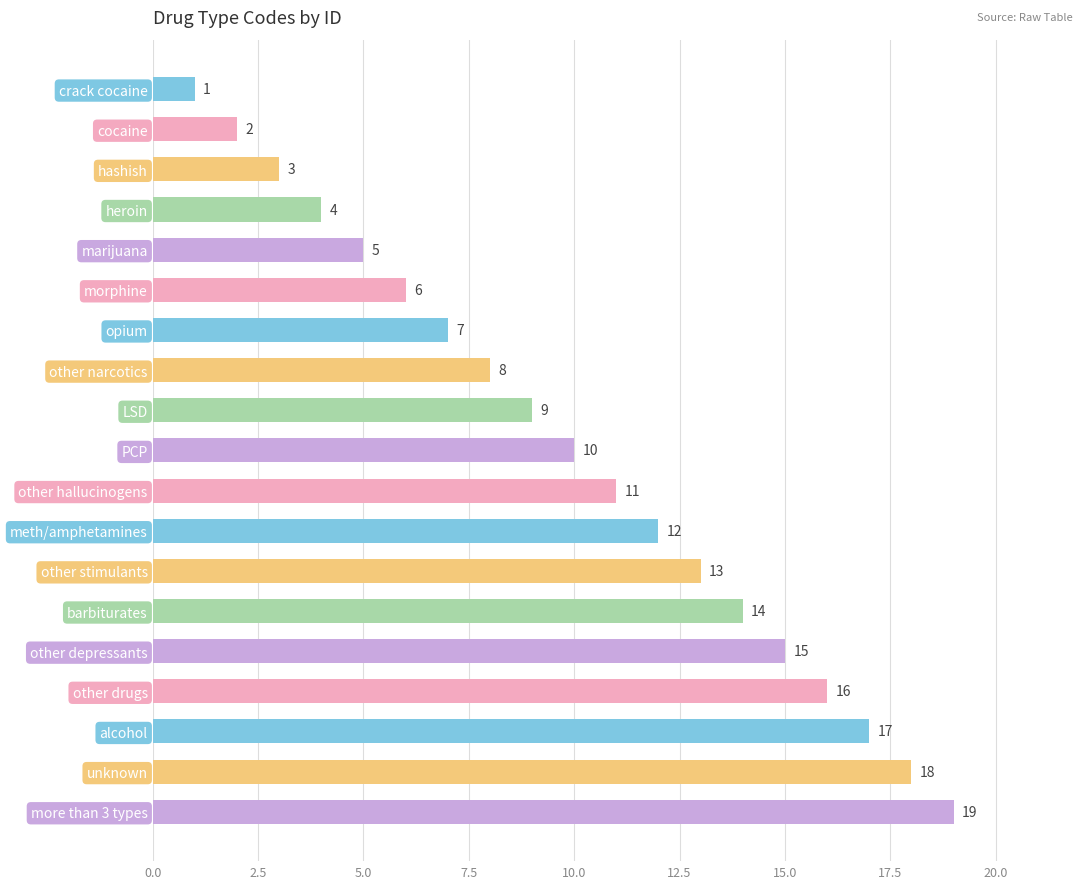

At which category does the chart reach its peak across all series?

more than 3 types